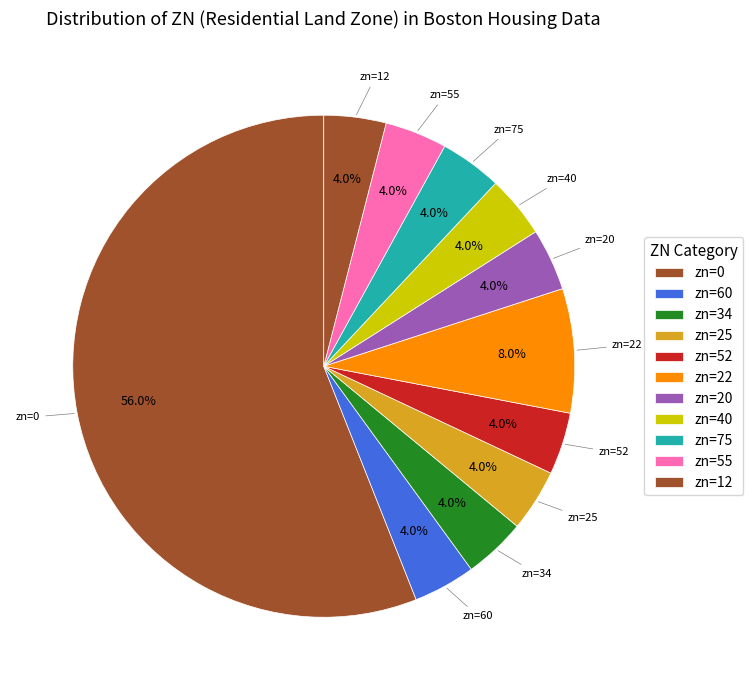

Is there a majority slice in this chart?

Yes